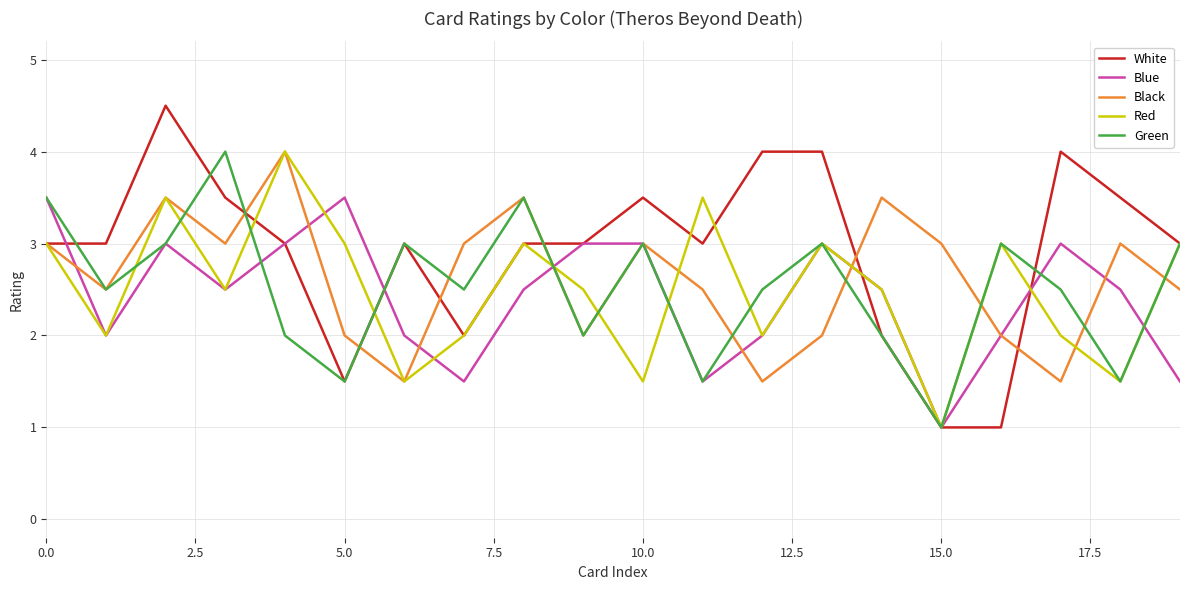

How many interior local valleys does the Blue series have?

5